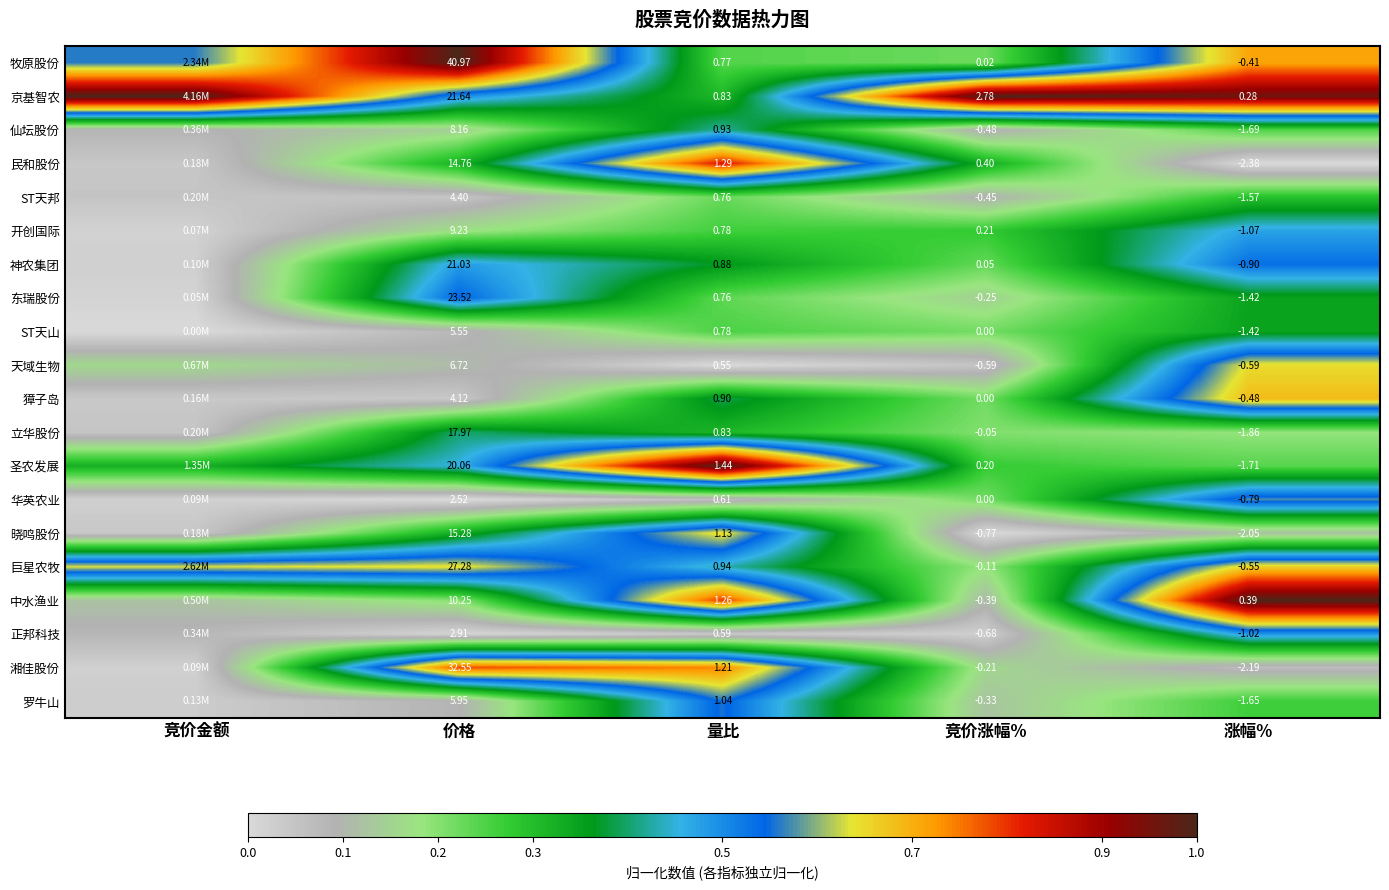

Is the value of 东瑞股份 at 量比 greater than the value of 晓鸣股份 at 量比?

No